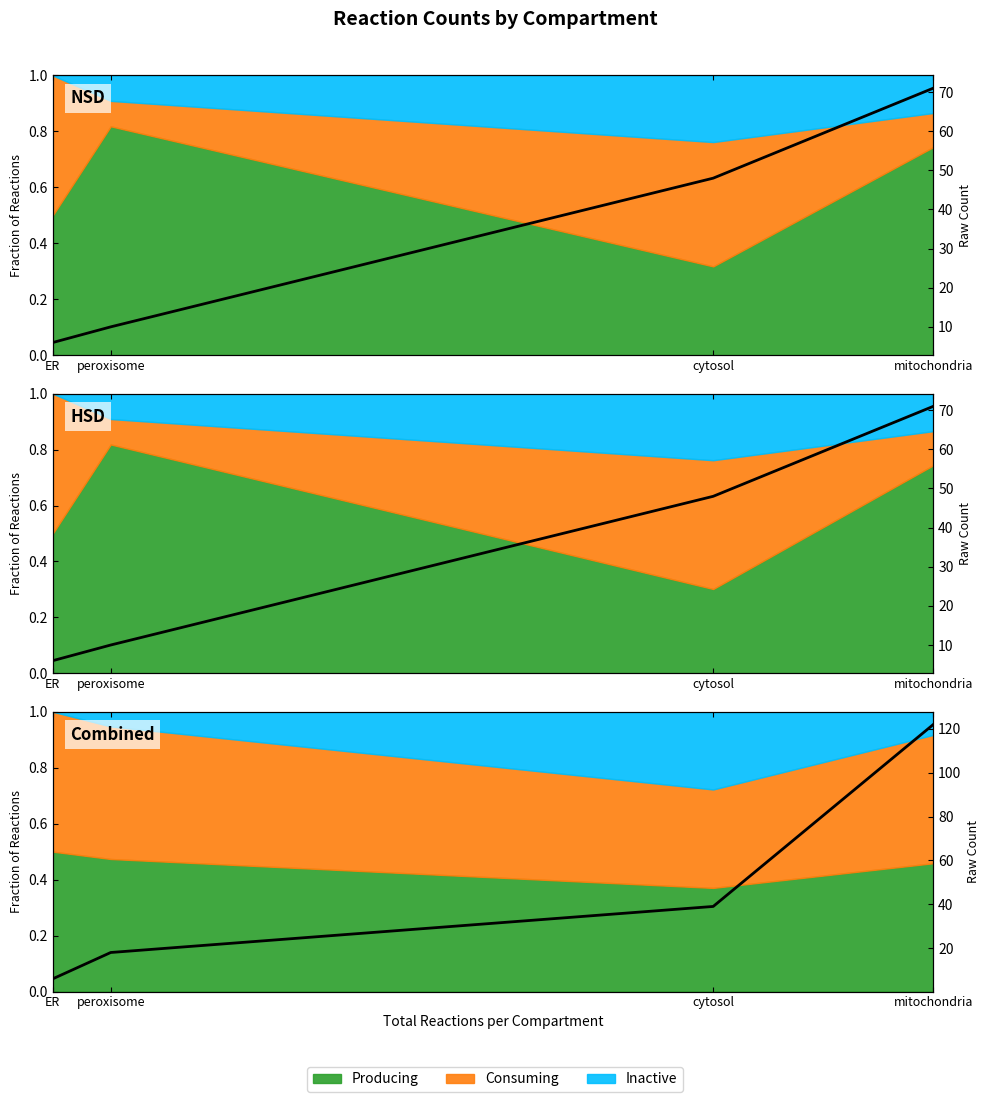

The value at mitochondria is 122. True or false?

True